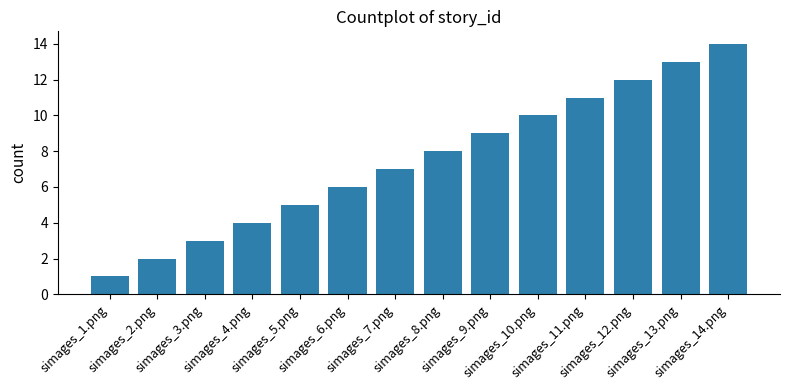

What is the maximum value shown in the chart?

14